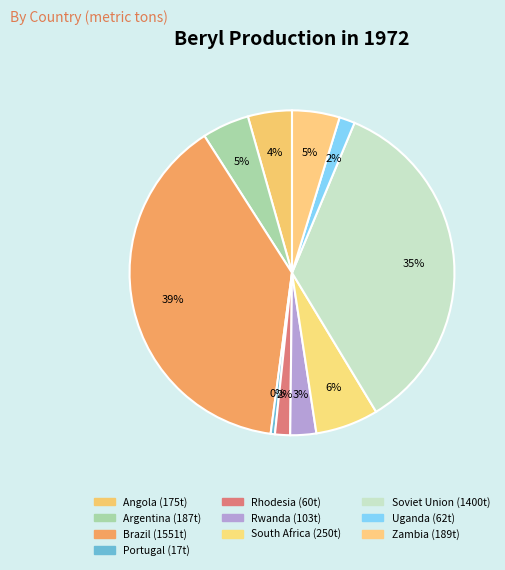

True or false: Soviet Union accounts for 50% of the total.

False